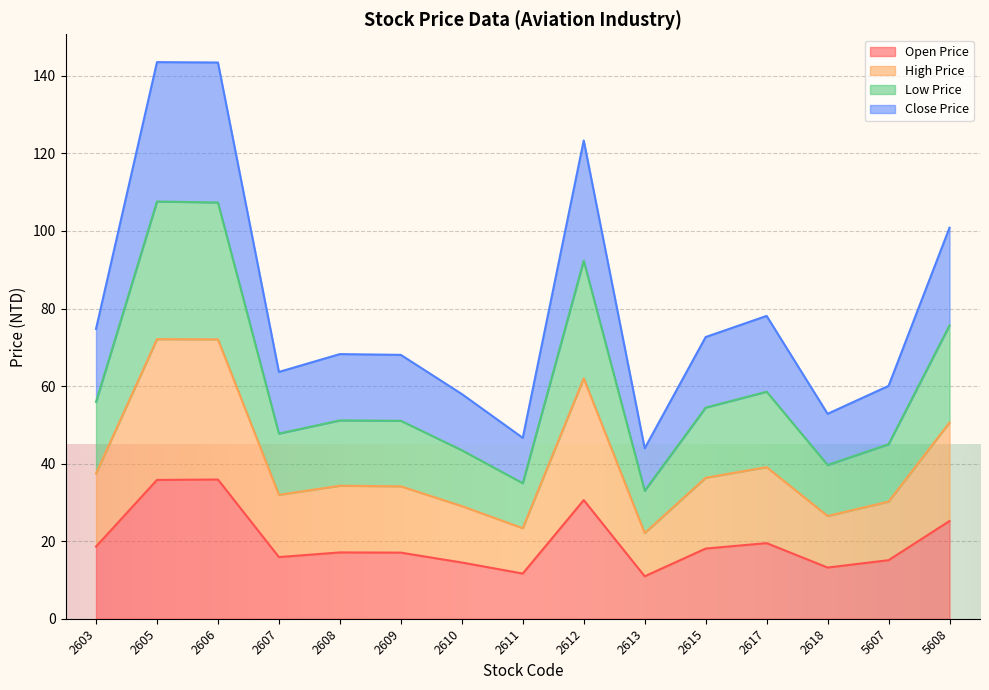

At how many categories does at least one series exceed 62?

10